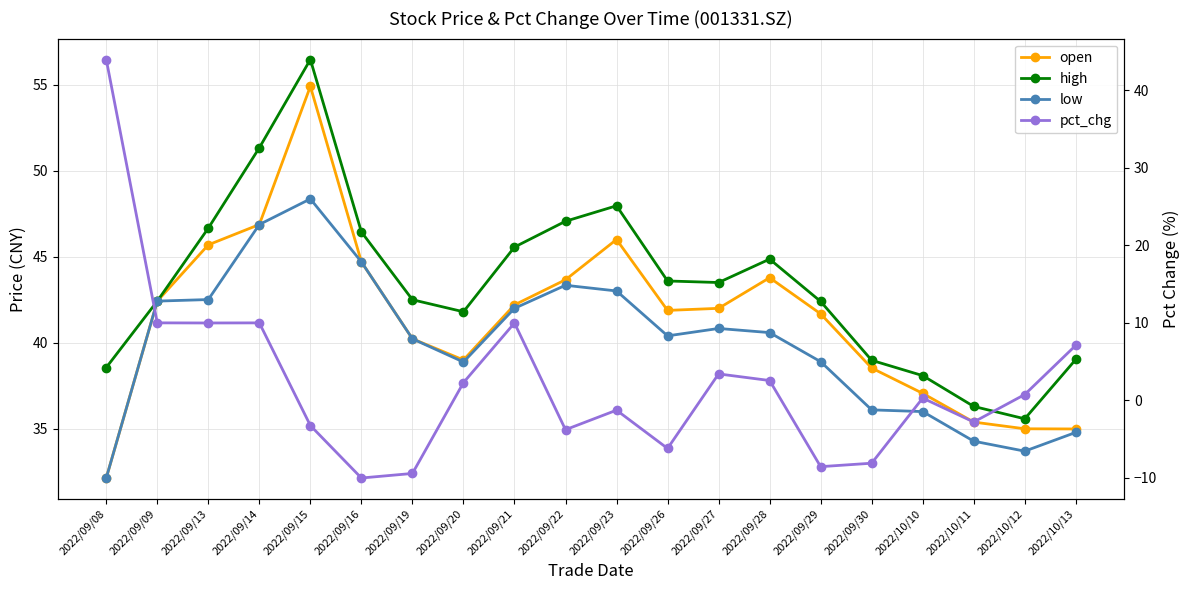

Is the value of low at 2022/09/26 greater than the value of high at 2022/10/11?

Yes